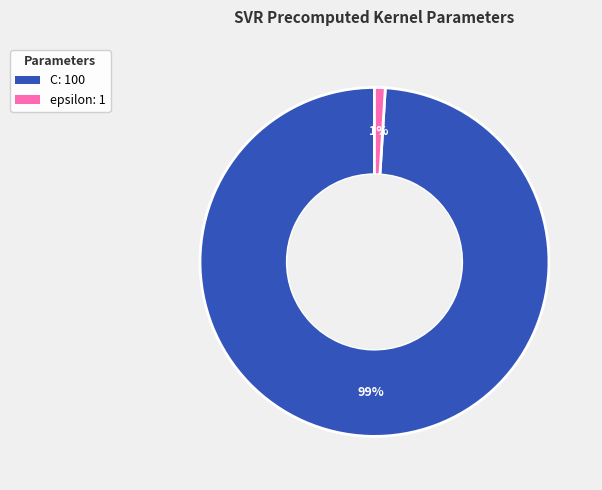

Combined, do epsilon: 1 and C: 100 account for over 50%?

Yes